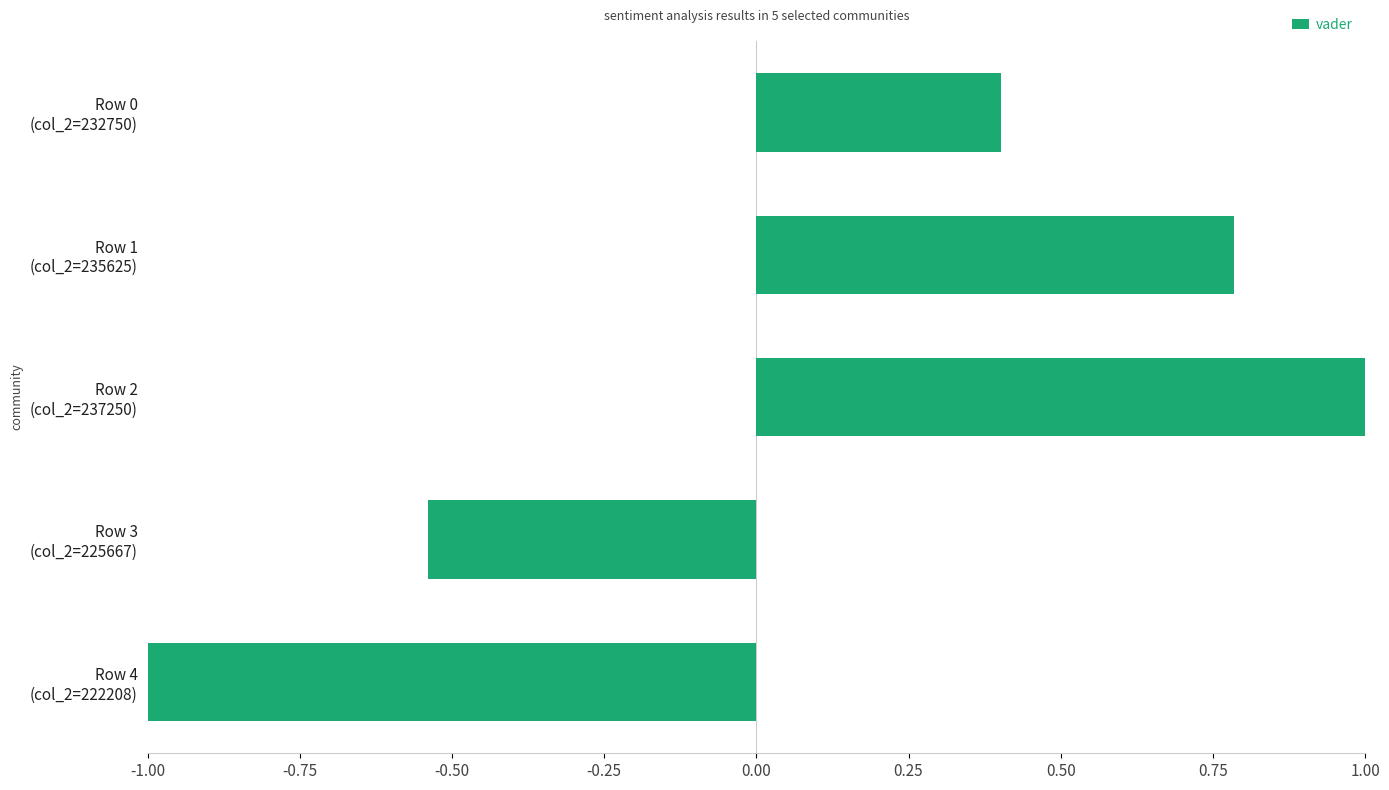

How many values are between 0 and 1?

3